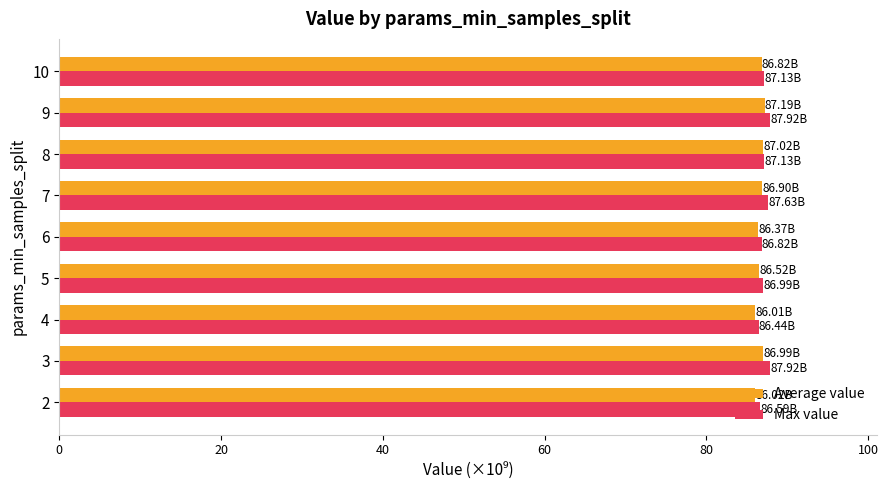

What is the total value across all series at 3?

174.9